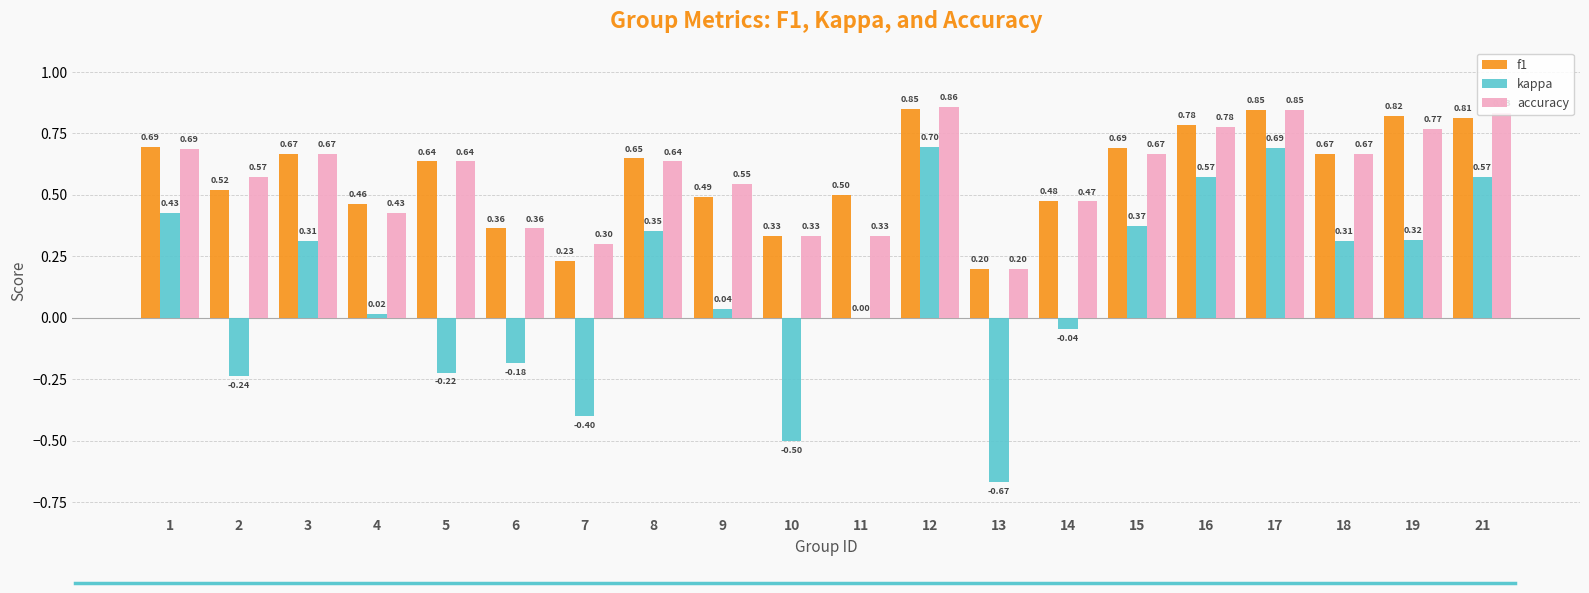

Which category has the highest value across all series?

12